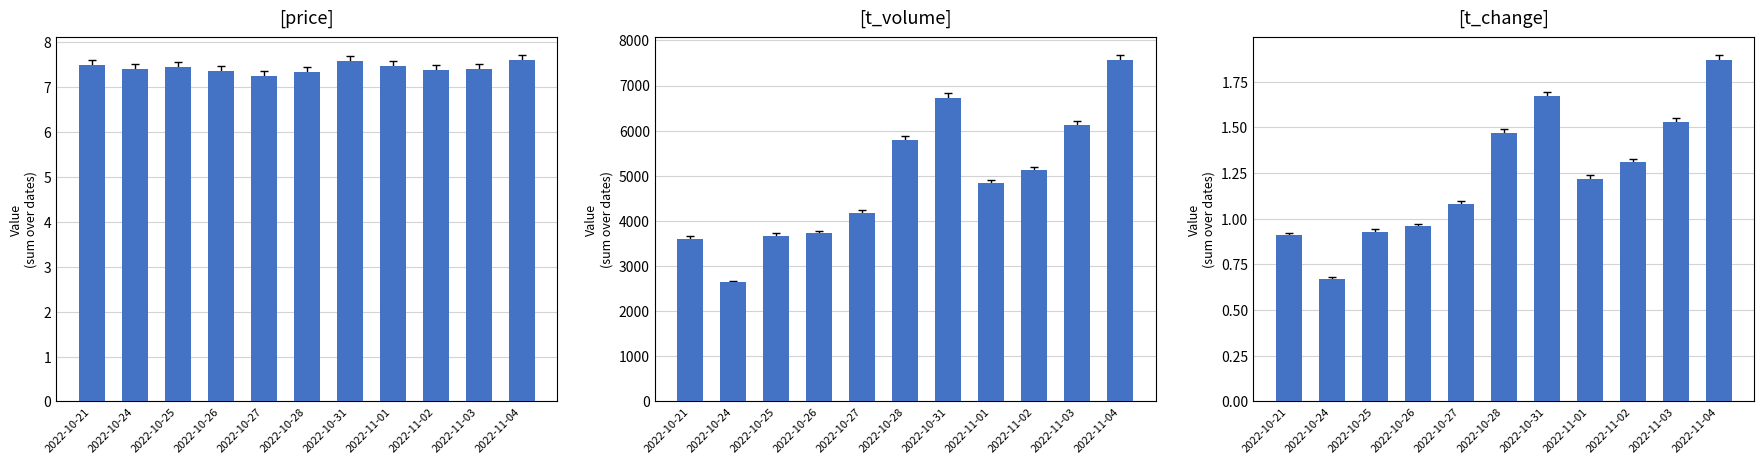

Between 2022-10-21 and 2022-10-31, which series saw the biggest shift?

t_volume